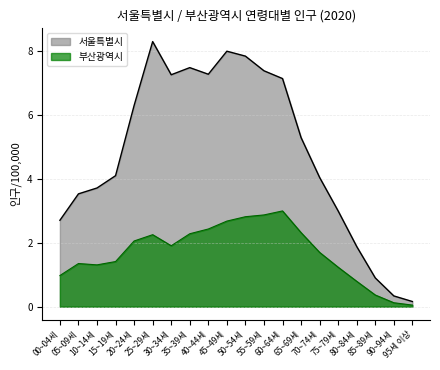

What is the difference between the 서울특별시 values at 55~59세 and 50~54세?

0.5